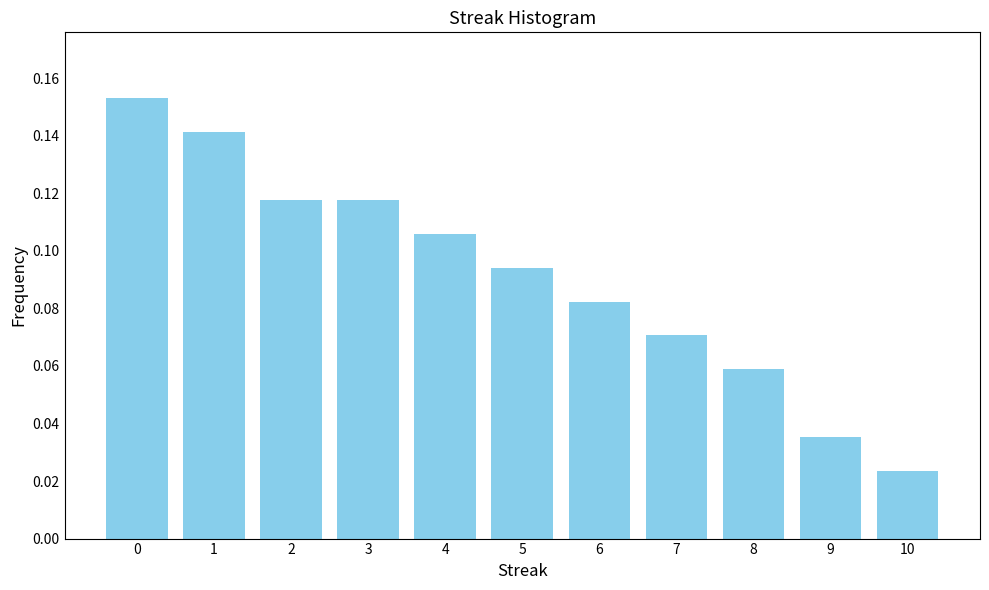

The chart shows a value of 0.2 at 3. True or false?

False